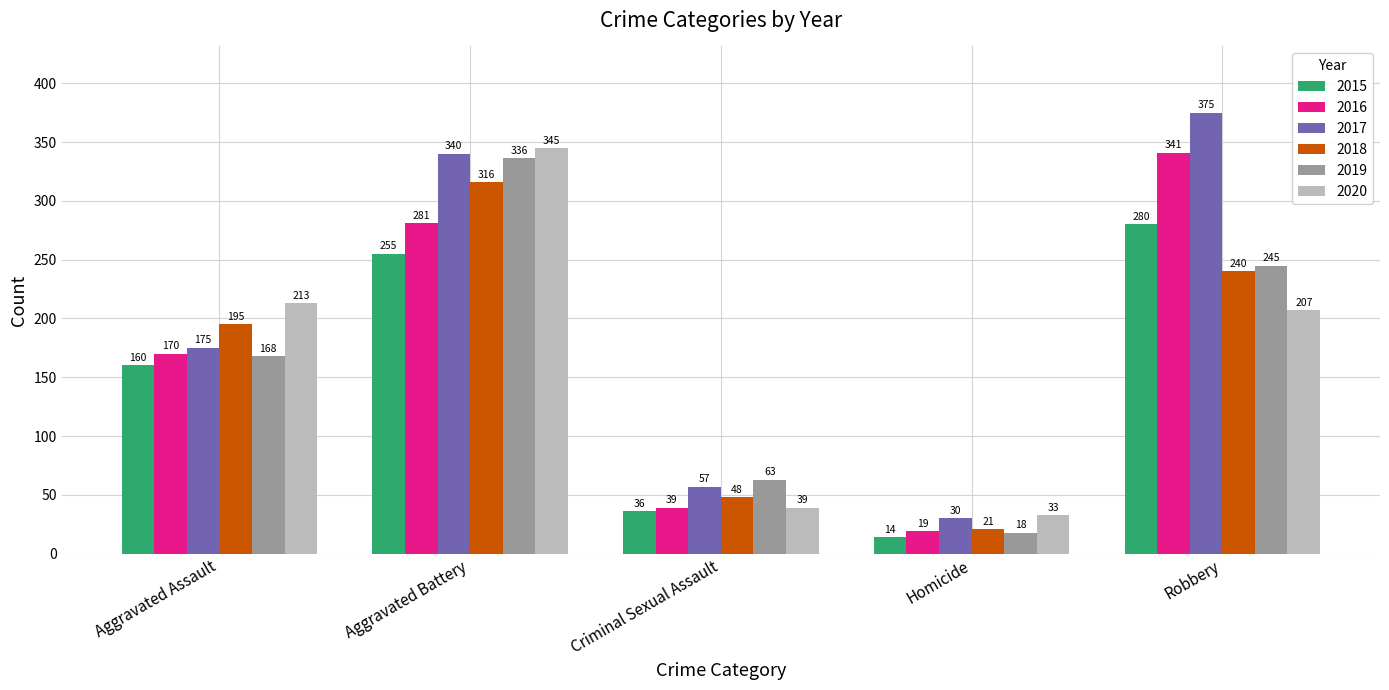

Reading left to right, what are all the values shown in this chart?

2015: Aggravated Assault=160	Aggravated Battery=255	Criminal Sexual Assault=36	Homicide=14	Robbery=280
2016: Aggravated Assault=170	Aggravated Battery=281	Criminal Sexual Assault=39	Homicide=19	Robbery=341
2017: Aggravated Assault=175	Aggravated Battery=340	Criminal Sexual Assault=57	Homicide=30	Robbery=375
2018: Aggravated Assault=195	Aggravated Battery=316	Criminal Sexual Assault=48	Homicide=21	Robbery=240
2019: Aggravated Assault=168	Aggravated Battery=336	Criminal Sexual Assault=63	Homicide=18	Robbery=245
2020: Aggravated Assault=213	Aggravated Battery=345	Criminal Sexual Assault=39	Homicide=33	Robbery=207